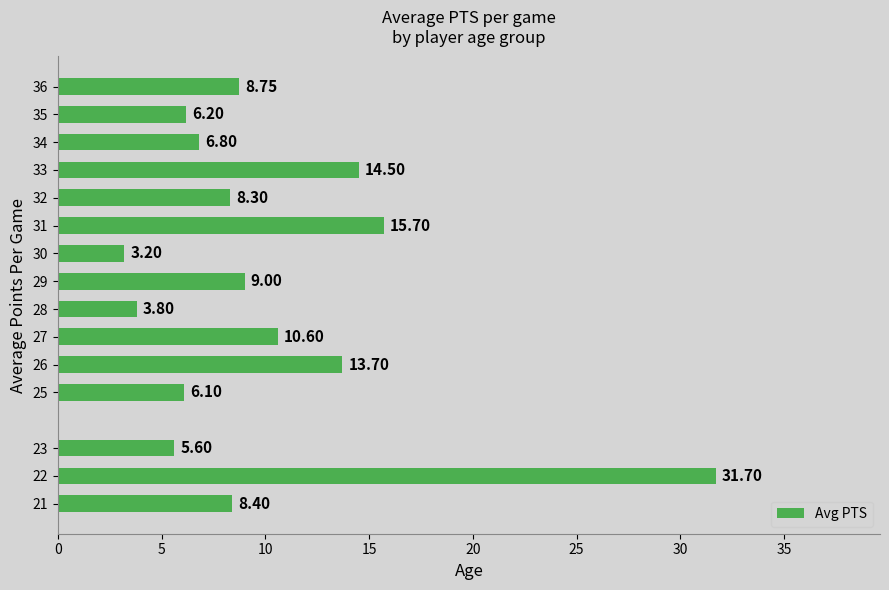

What is the ratio of the value at 33 to the value at 34?

2.1